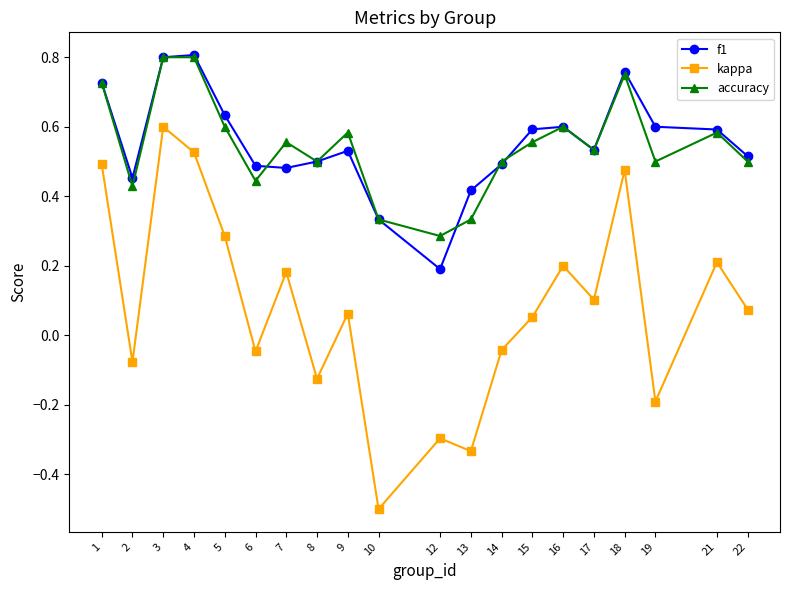

How many lines are shown in the chart?

3